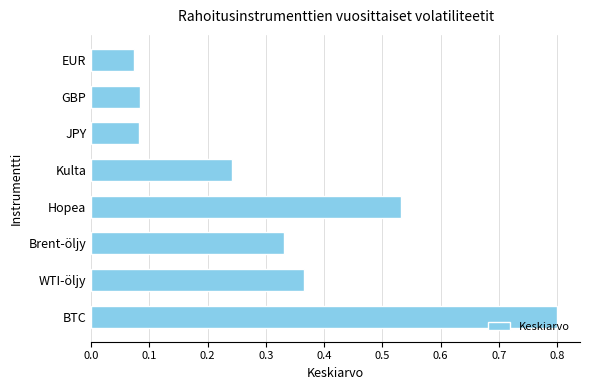

Is it true that the value at BTC is 0.8?

True